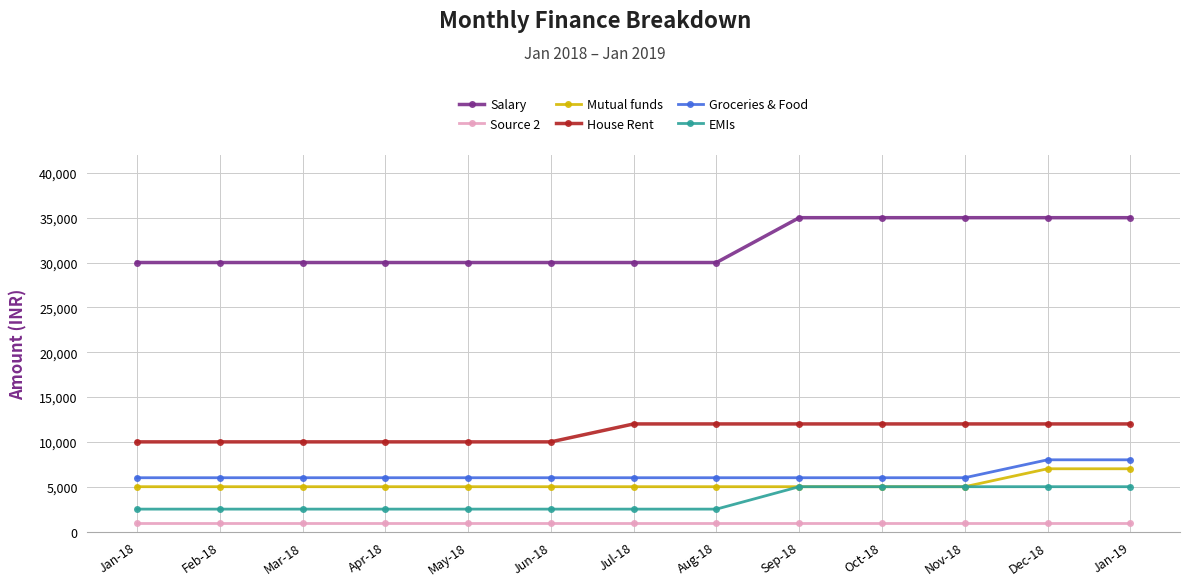

Is it true that Salary equals 51974 at Aug-18?

False